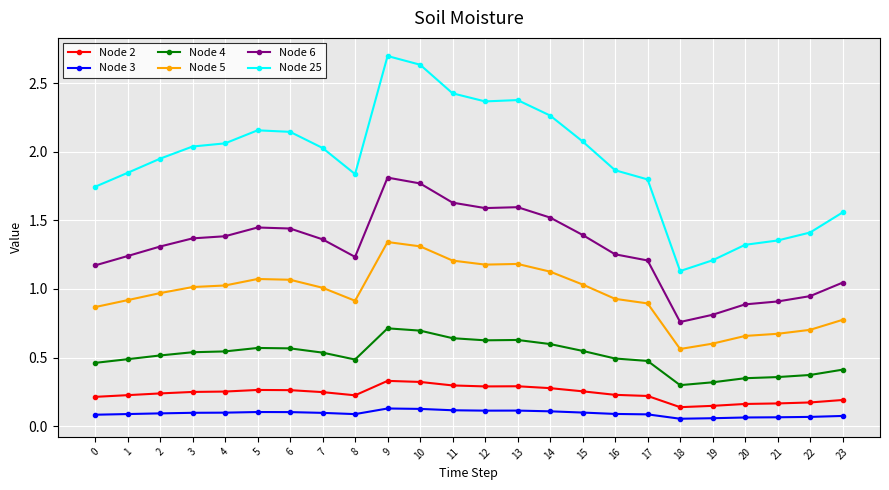

What is the sum of all Node 25 values?

46.3